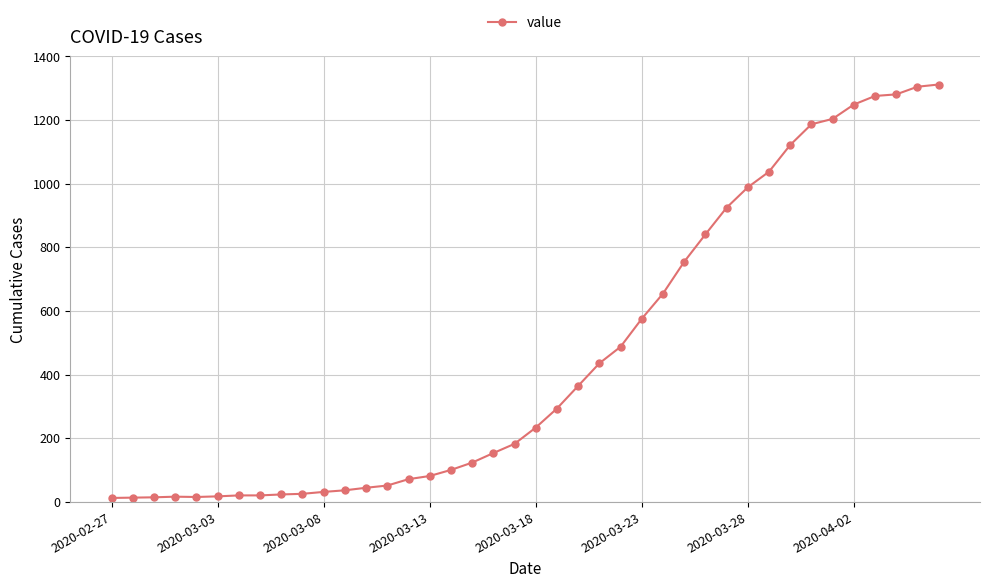

What is the greatest value displayed?

1312